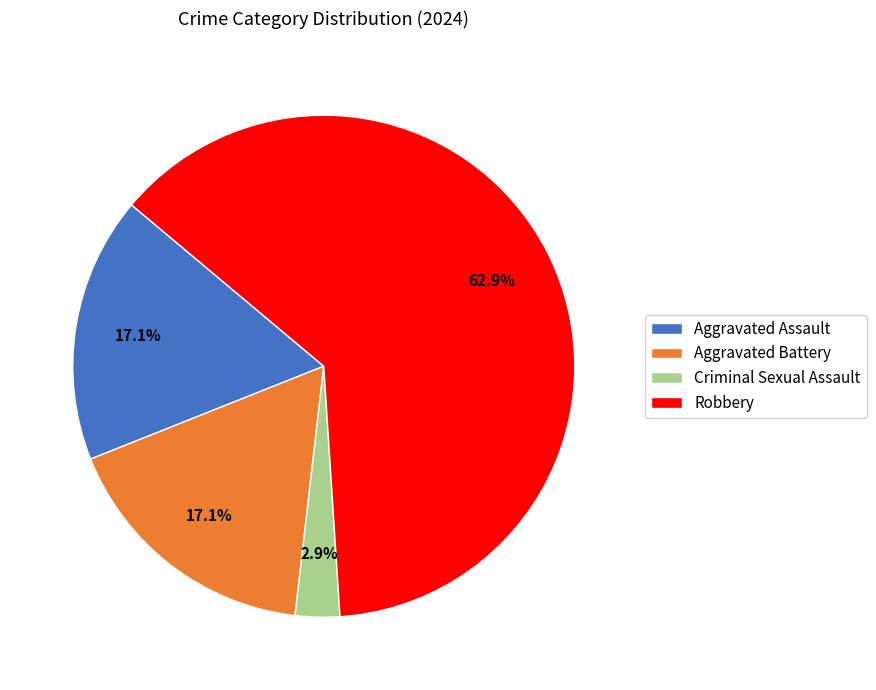

Which category has the biggest portion of the pie?

Robbery